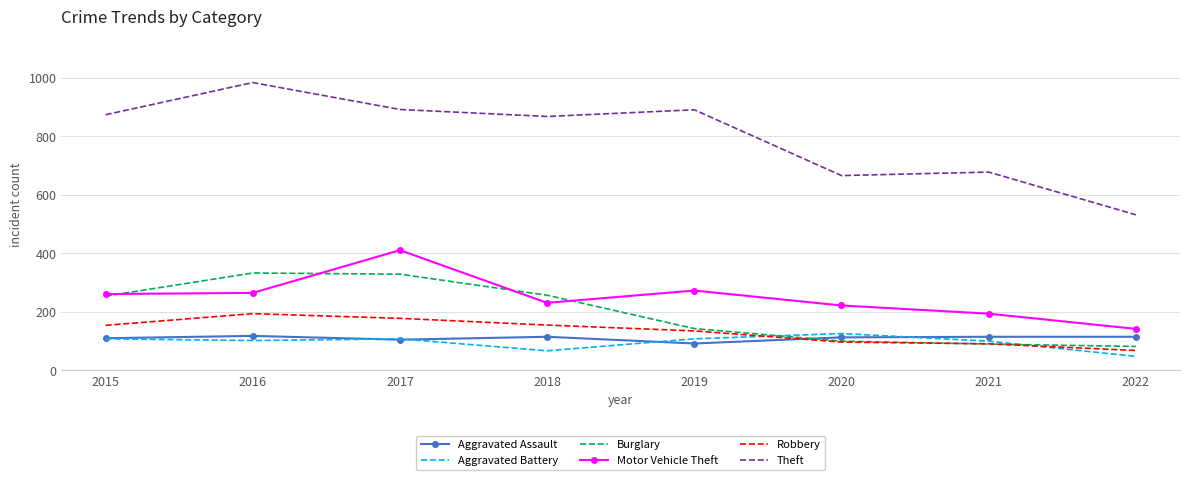

What is the difference between the second highest and second lowest values in the Motor Vehicle Theft series?

79